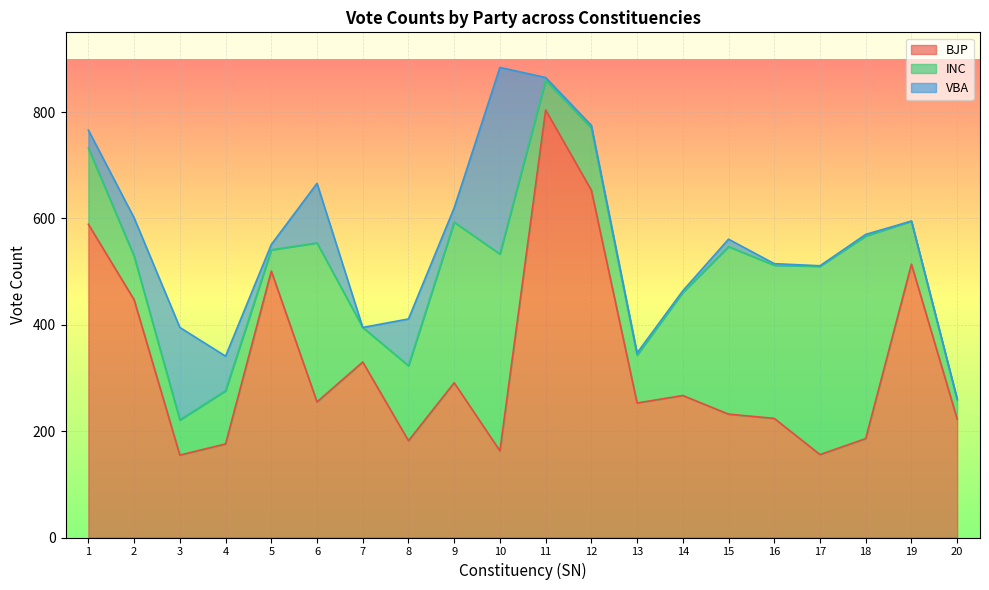

True or false: BJP has a value of 182 at 8.

True